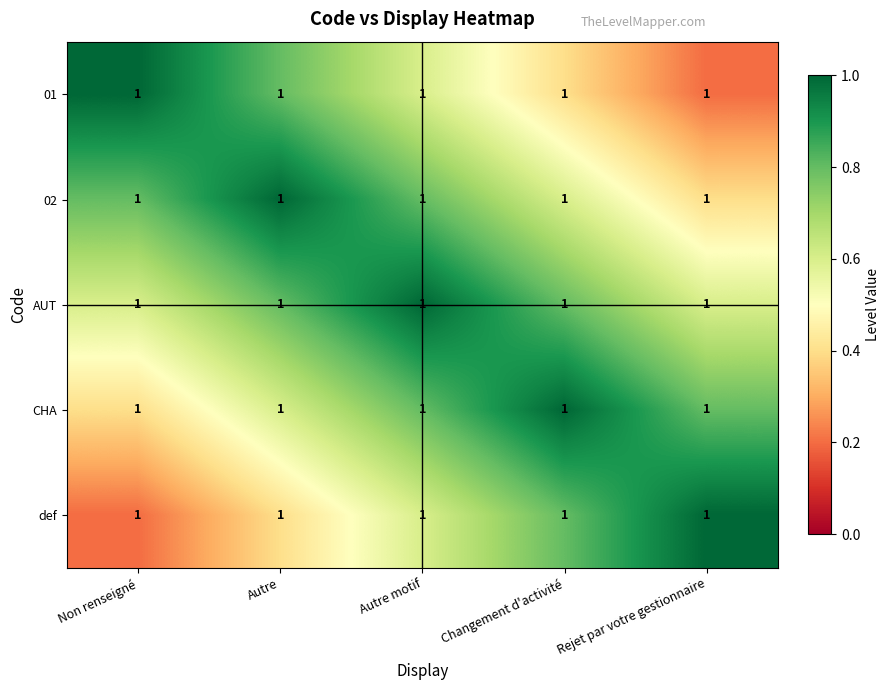

Between Rejet par votre gestionnaire and Autre motif, which is larger?

Autre motif